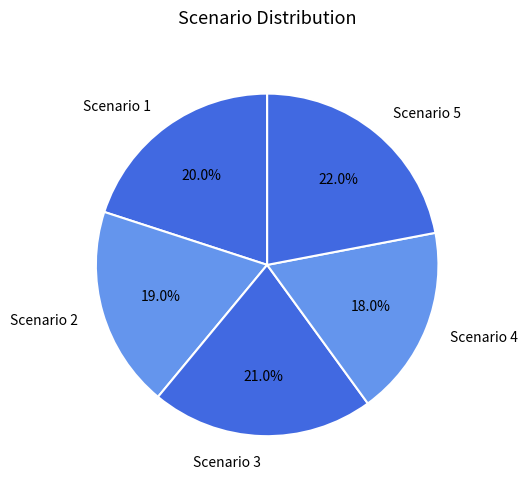

Approximately how many times larger is the value at Scenario 1 compared to Scenario 4?

1.1